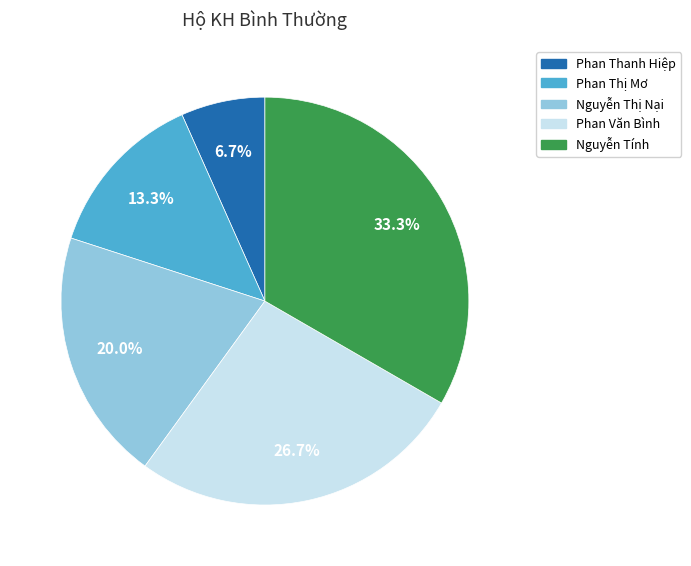

To the nearest percent, what is the difference between the Phan Thanh Hiệp and Phan Thị Mơ slice percentages?

7%